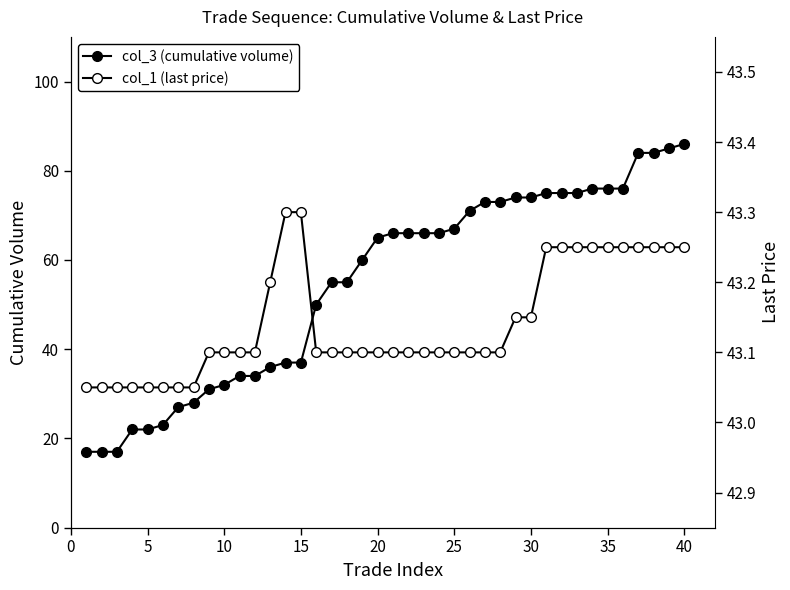

Does the chart display data point markers on the line(s)?

Yes